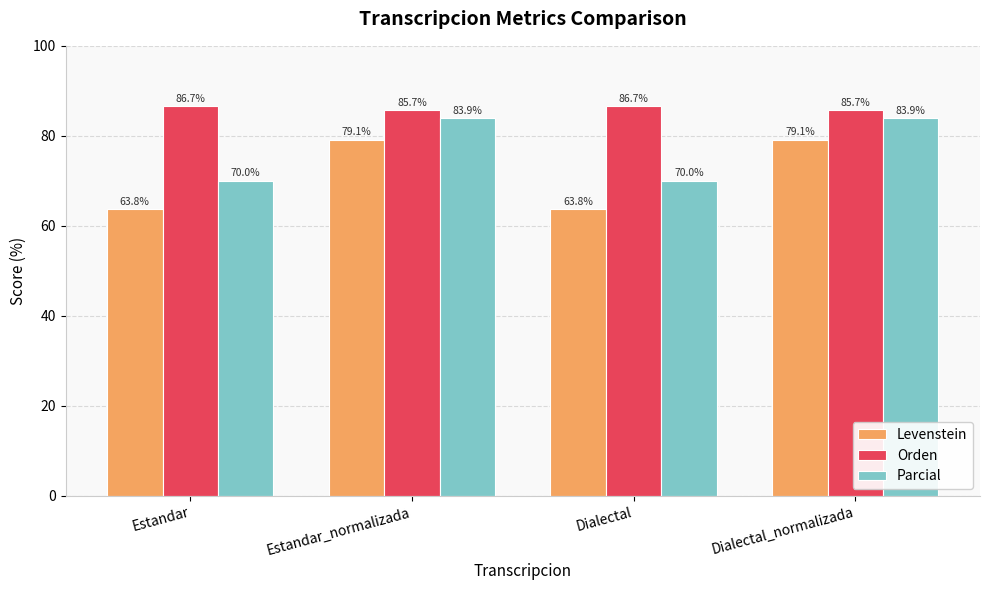

Rank the series by their average value, from lowest to highest.

Levenstein, Parcial, Orden